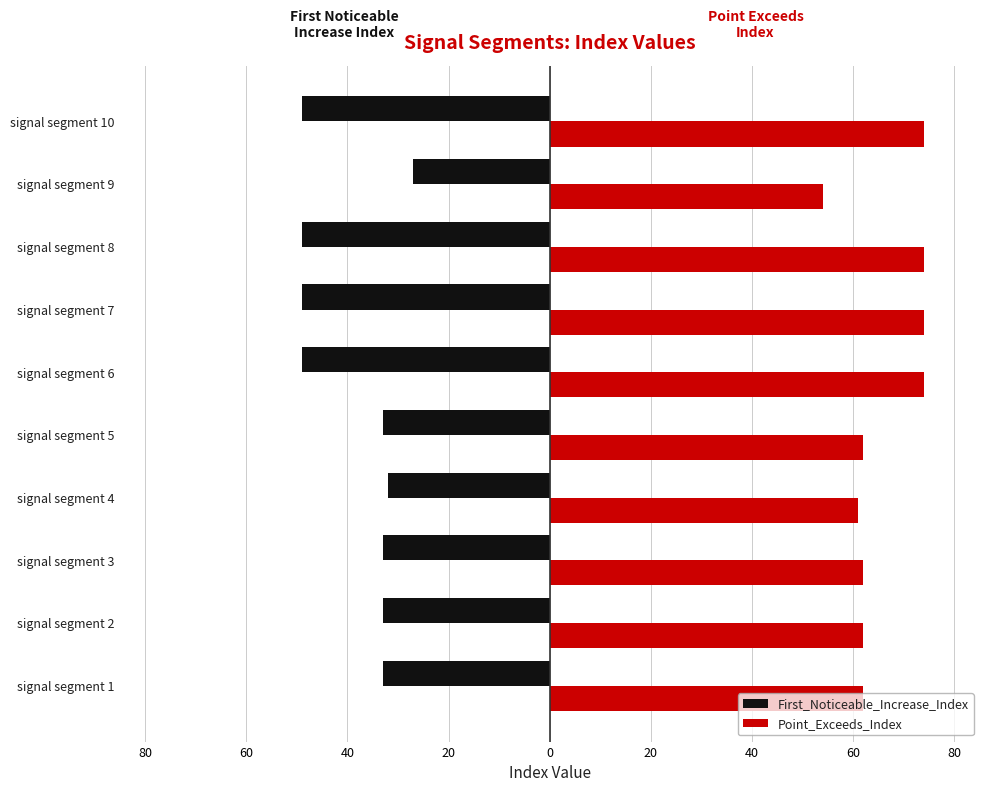

What is the minimum value shown in the chart?

-49